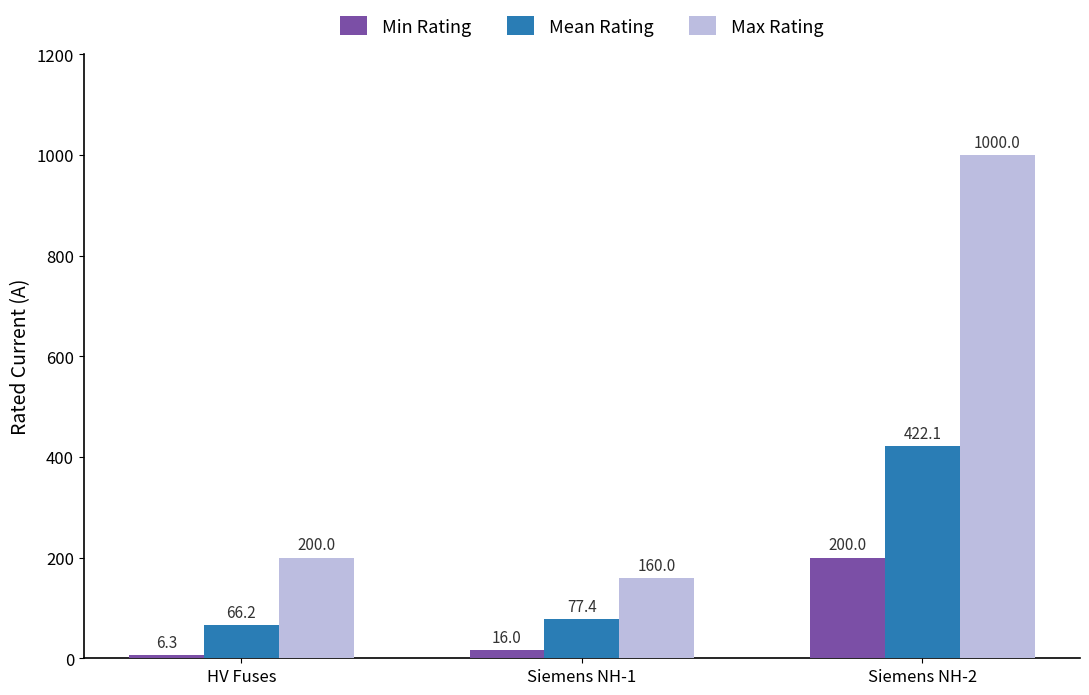

Between HV Fuses and Siemens NH-2, which series saw the biggest shift?

Max Rating